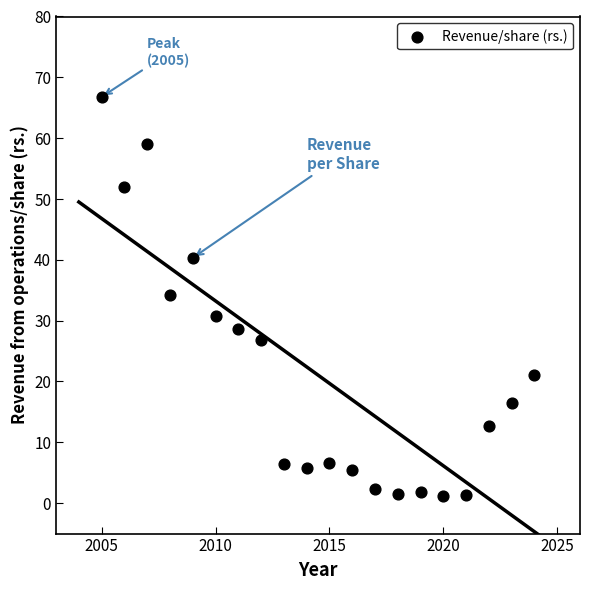

What is the range of Y values (max minus min)?

65.6